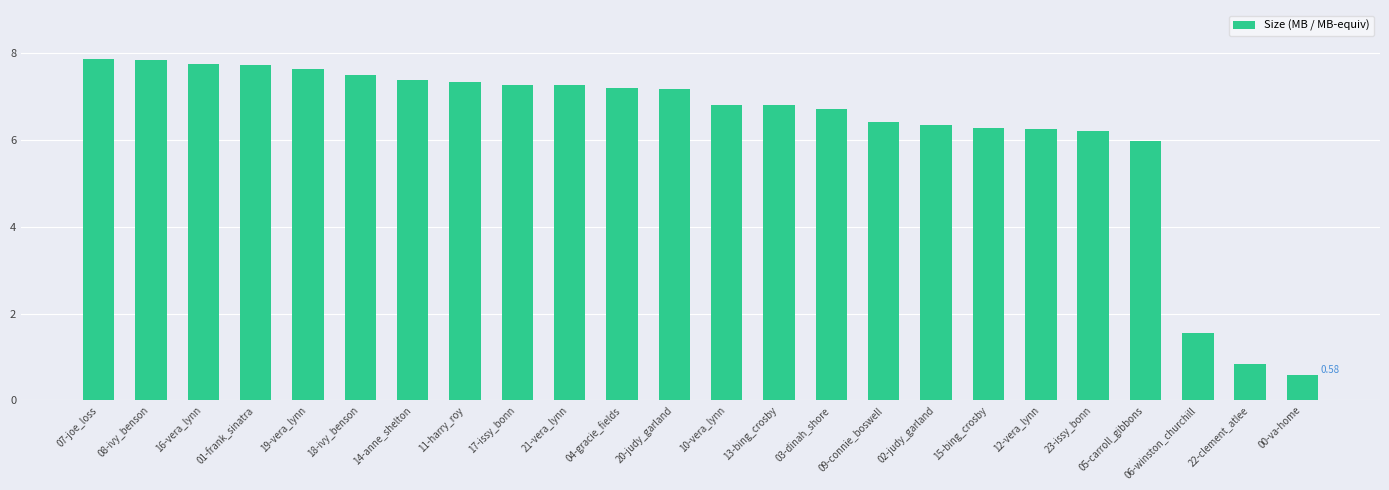

How many data points does each series have?

24